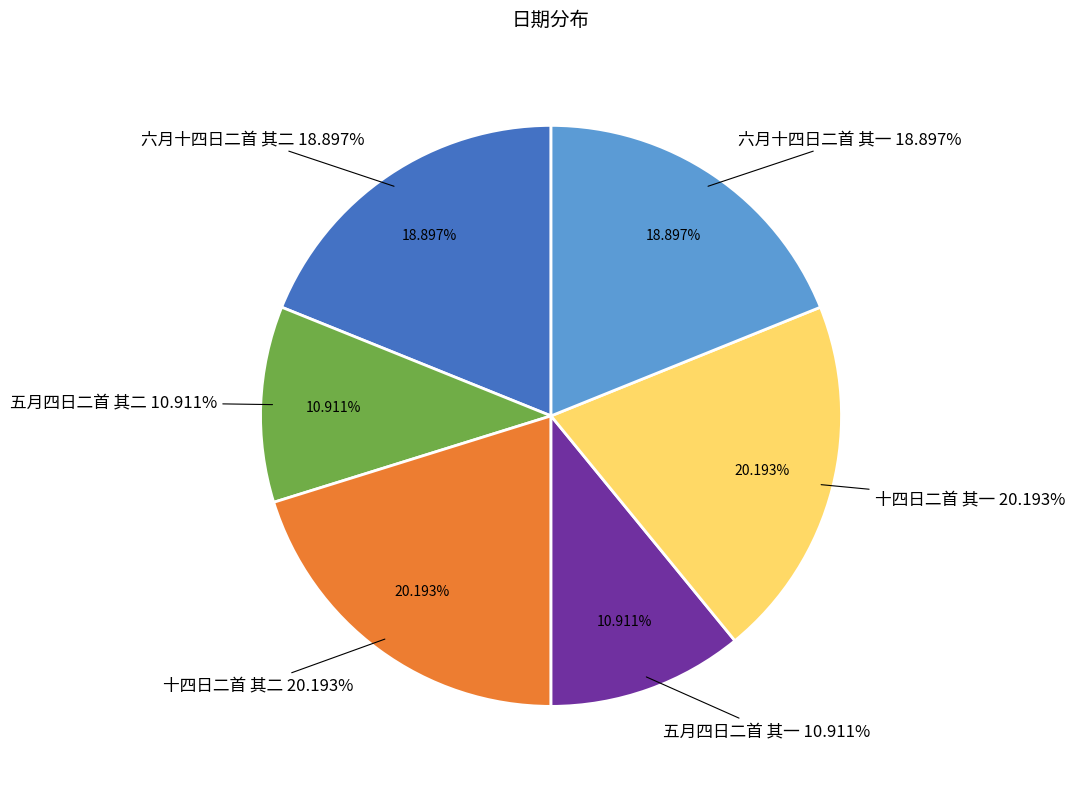

Count the number of slices in the pie.

6